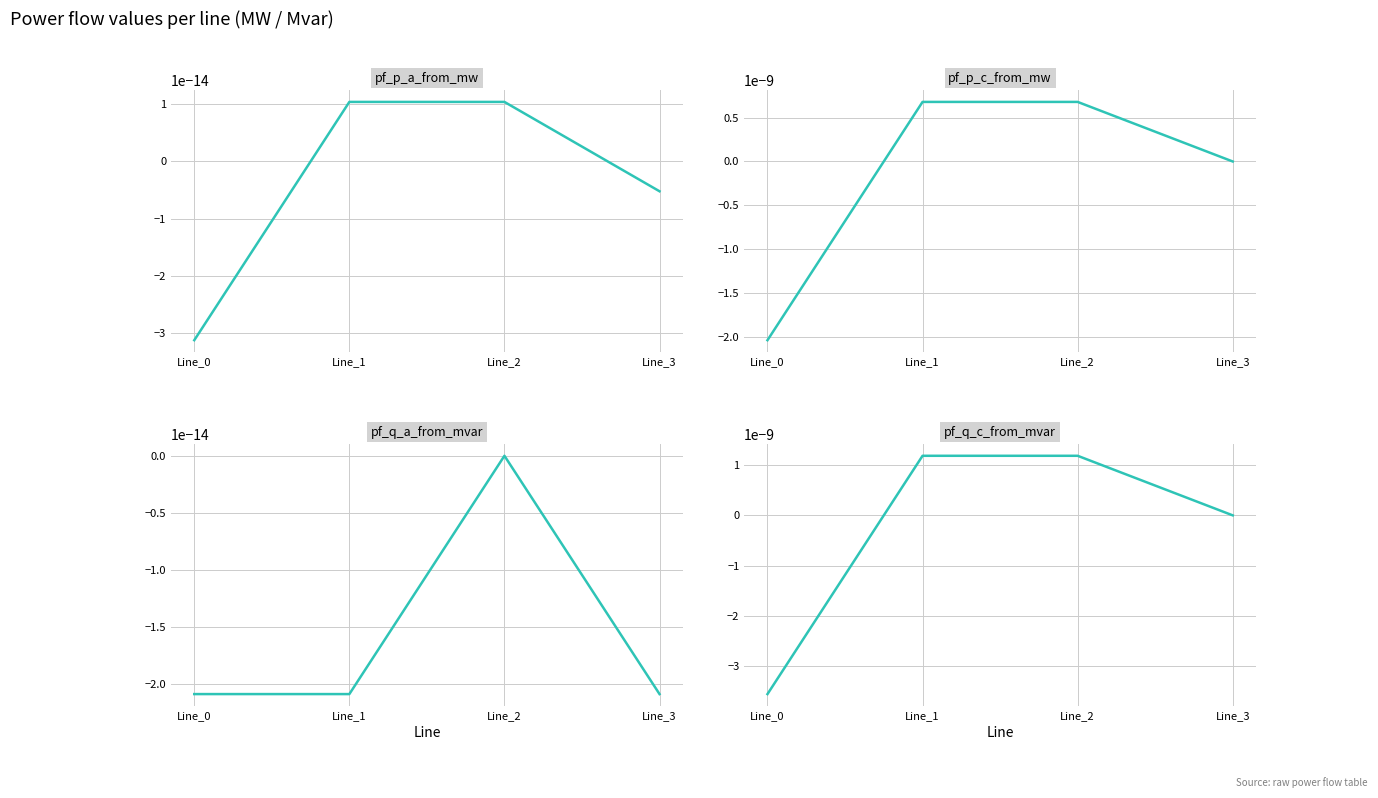

Count the number of categories in the chart.

4